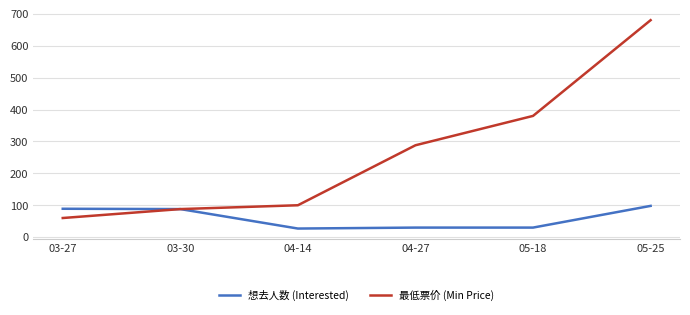

Which series has the largest range (max minus min)?

最低票价 (Min Price)